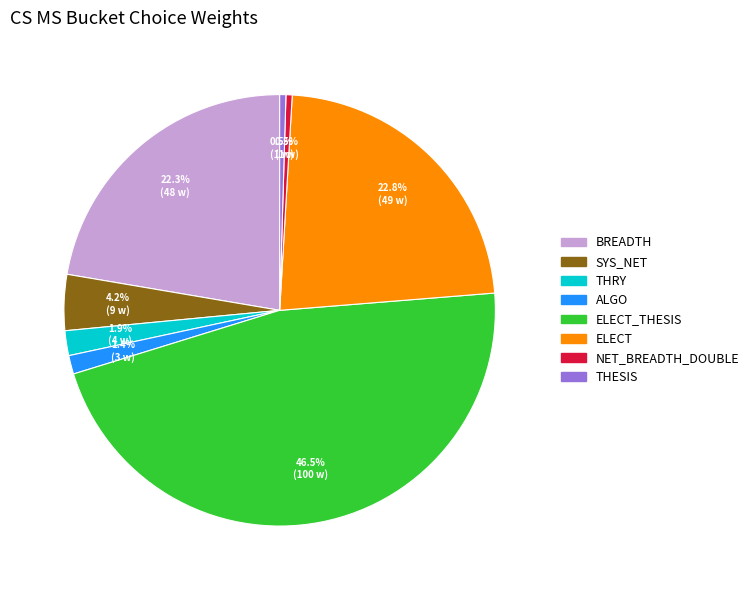

Is there a majority slice in this chart?

No